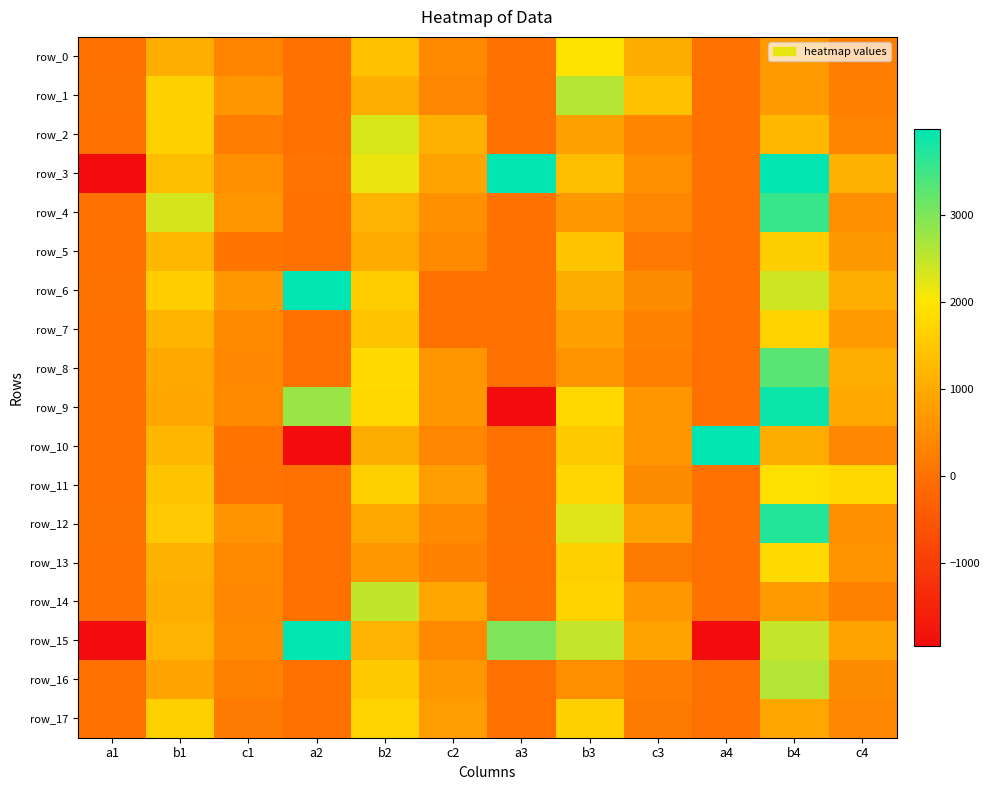

At which label does row_4 reach its minimum?

a3